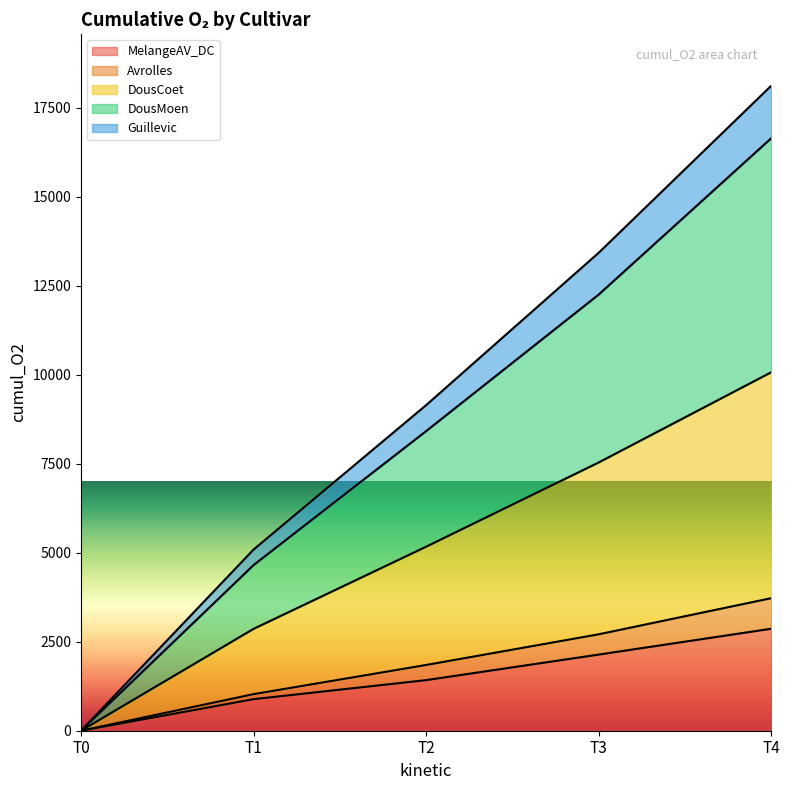

What is the spread (max minus min) of values at T4?

15257.4